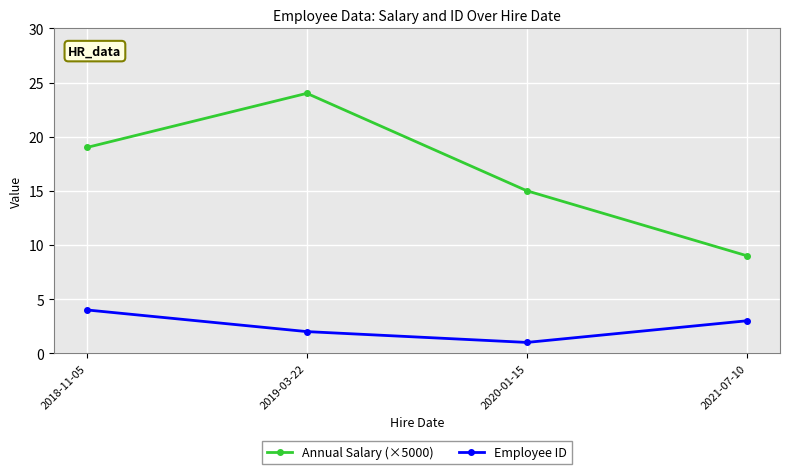

Reading left to right, what are all the values shown in this chart?

Annual Salary (×5000): 2018-11-05=19	2019-03-22=24	2020-01-15=15	2021-07-10=9
Employee ID: 2018-11-05=4	2019-03-22=2	2020-01-15=1	2021-07-10=3